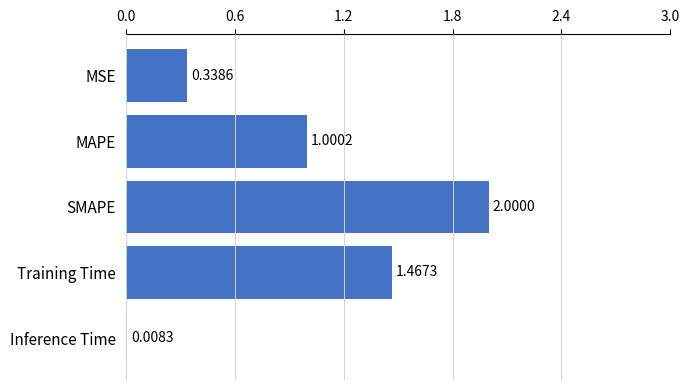

Which label corresponds to the largest value in the chart?

SMAPE